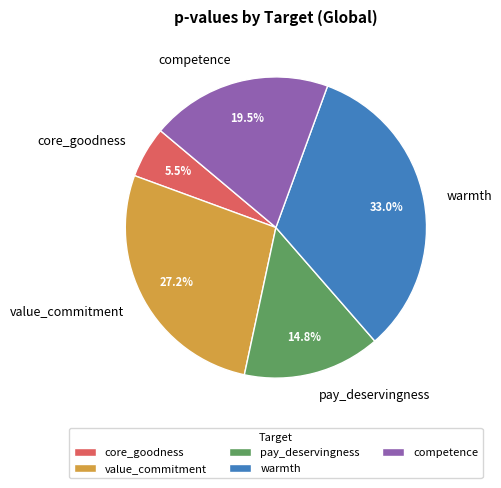

To the nearest percent, what is the difference between the largest and smallest slice percentages?

28%